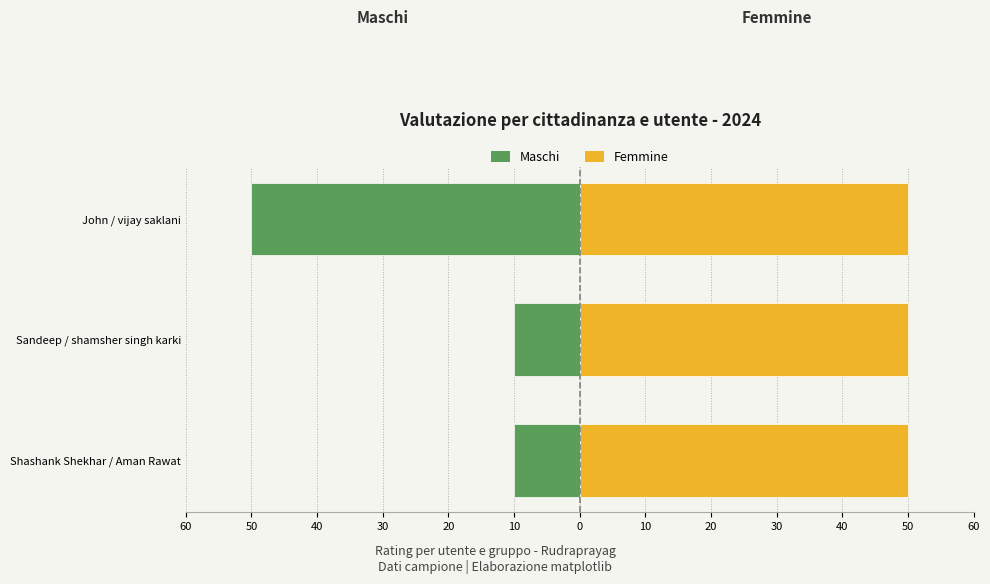

Between 50 and 40, which series saw the biggest shift?

Maschi